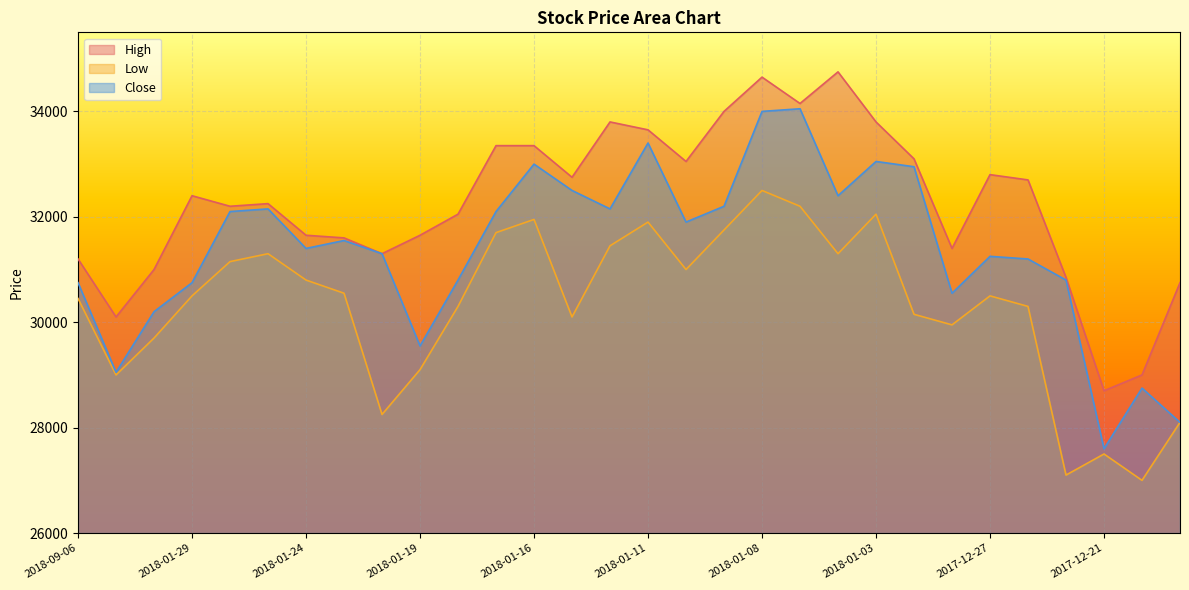

Where is High nearest to the value 31725?

2018-01-24